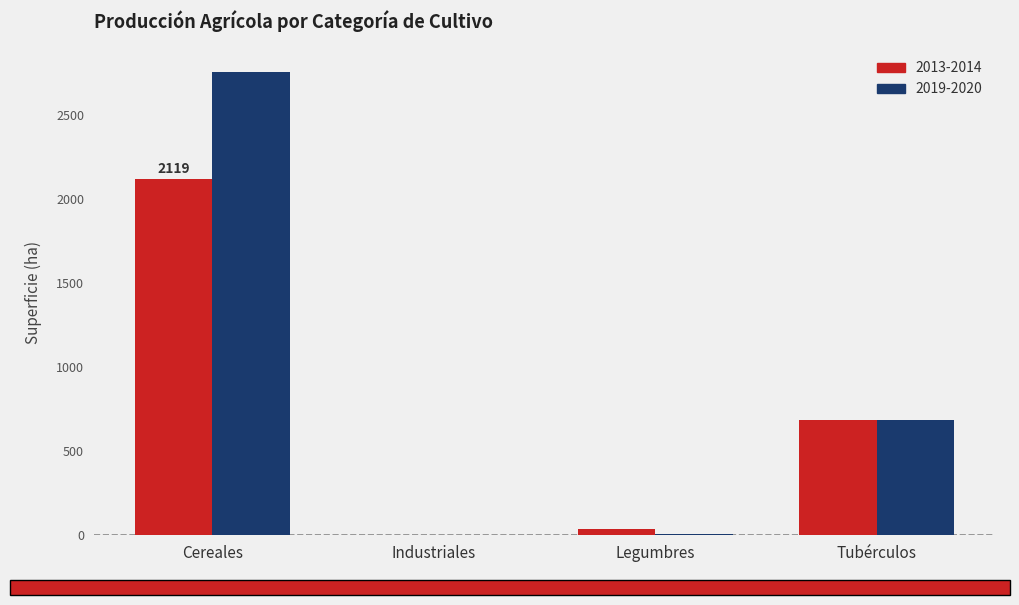

Which series changed the most between Legumbres and Tubérculos?

2019-2020